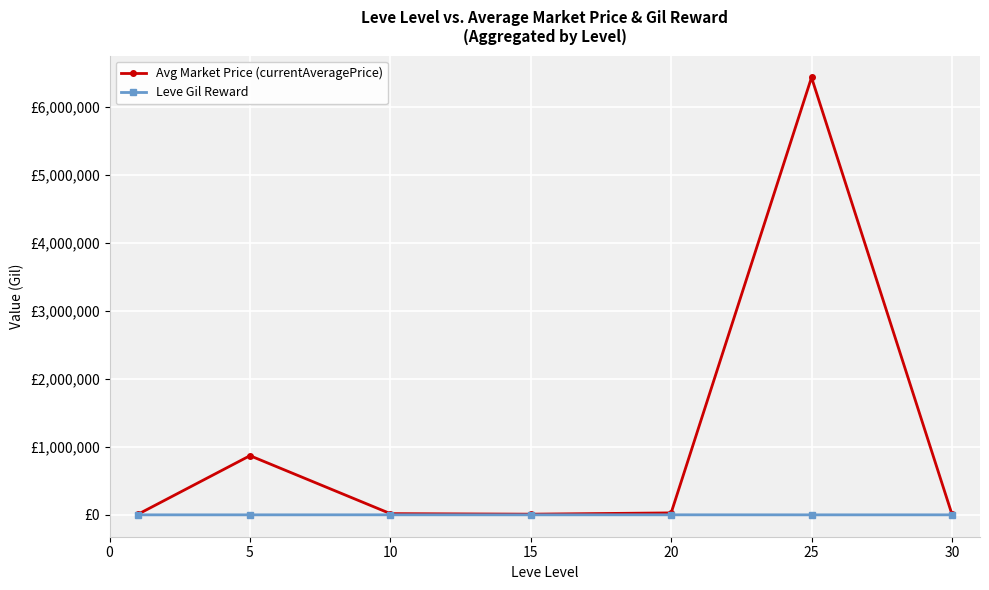

At which category is the sum across all series the highest?

25